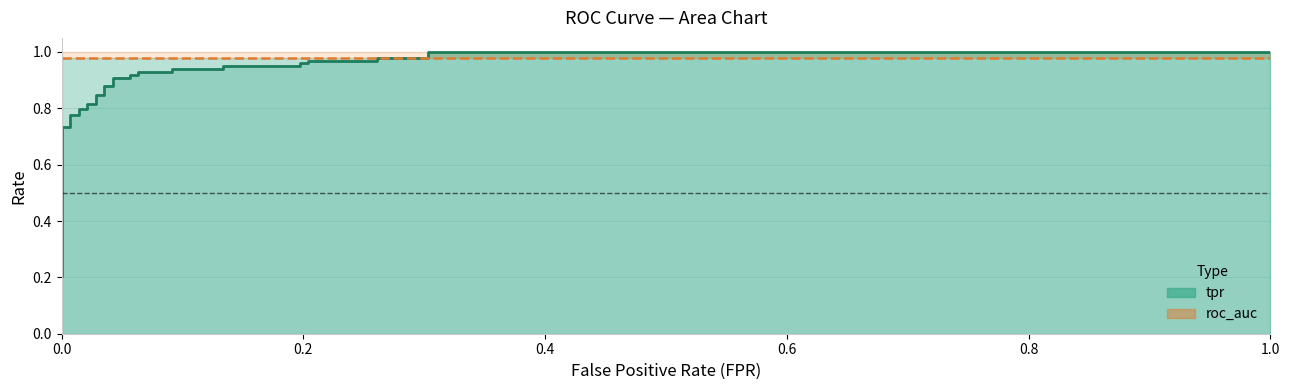

Is the value of tpr at 30 greater than the value of roc_auc at 7?

Yes